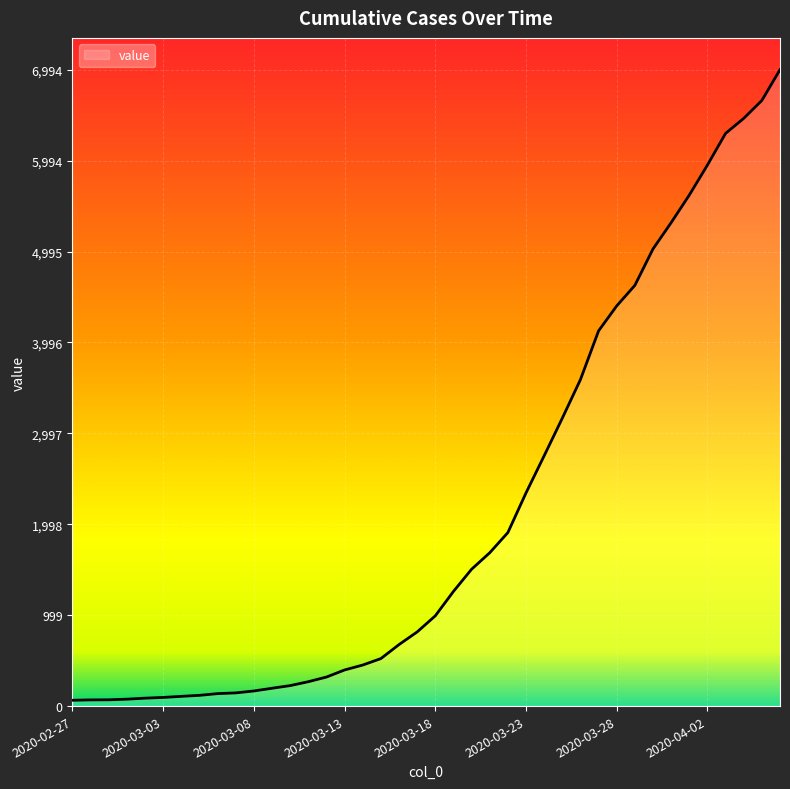

What is the greatest value displayed?

6994